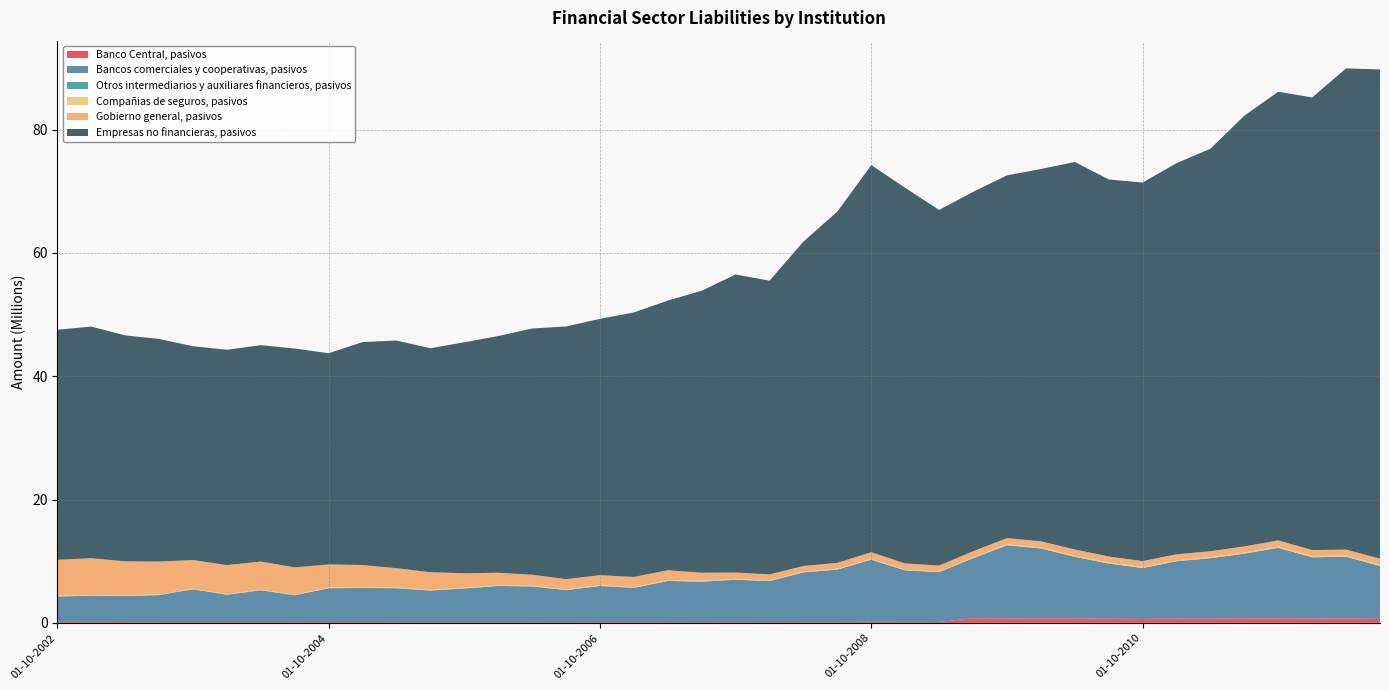

Reading left to right, transcribe all the data shown in this chart.

Banco Central, pasivos: 162585	164120	158808	154617	151775	155242	154377	148462	153854	152248	146964	134737	139536	141887	144174	140934	150554	150986	144261	143006	150764	141342	157125	156962	181420	164397	157454	764717	704311	710892	714447	675056	651431	689180	680662	721042	726843	690736	705559	662741
Bancos comerciales y cooperativas, pasivos: 4128419	4231059	4184123	4343938	5292684	4407883	5124930	4338127	5467855	5500662	5472340	5114696	5446406	5845395	5772666	5172221	5837195	5538381	6654585	6544170	6851527	6634503	8033273	8494616	10068839	8349470	8068700	9723335	11877560	11361168	9998580	8945178	8245907	9302209	9811789	10500072	11446727	9947980	10019405	8574600
Otros intermediarios y auxiliares financieros, pasivos: 0	34109	34631	32378	27309	25516	20713	18890	15925	13900	13365	11339	9339	9304	8047	7696	5880	5526	5378	6018	5911	5557	5523	5557	11687	11336	11088	9173	9009	8985	8851	8852	8434	11364	10803	18039	2372	2398	2235	2232
Compañias de seguros, pasivos: 98733	84888	84756	95680	92191	84471	90483	86444	115061	115210	110649	123778	125687	111849	113075	131254	130080	119972	137355	135139	147953	136033	124216	135619	131746	104865	98093	116034	159451	158192	171084	176578	164247	158550	162392	174849	199461	215267	203339	263775
Gobierno general, pasivos: 5844965	5972862	5522021	5320229	4632666	4703341	4559248	4414913	3727536	3604074	3126993	2826779	2334843	2023391	1774457	1641762	1620693	1637621	1596353	1311562	1012327	949910	908566	941961	1076090	1007035	974612	1005168	990801	995465	1012949	966892	949513	967162	954920	988155	1006753	954522	958615	913969
Empresas no financieras, pasivos: 37308194	37559294	36632234	36097159	34663569	34913246	35085269	35483897	34245810	36151720	36915266	36321103	37448281	38382520	39923051	40980520	41553852	42891502	43726921	45725914	48328336	47622754	52609587	56973186	62760081	60908426	57648250	58264553	58828014	60358475	62831786	61140561	61379868	63416134	65269413	69846671	72746073	73393397	78025614	79331409